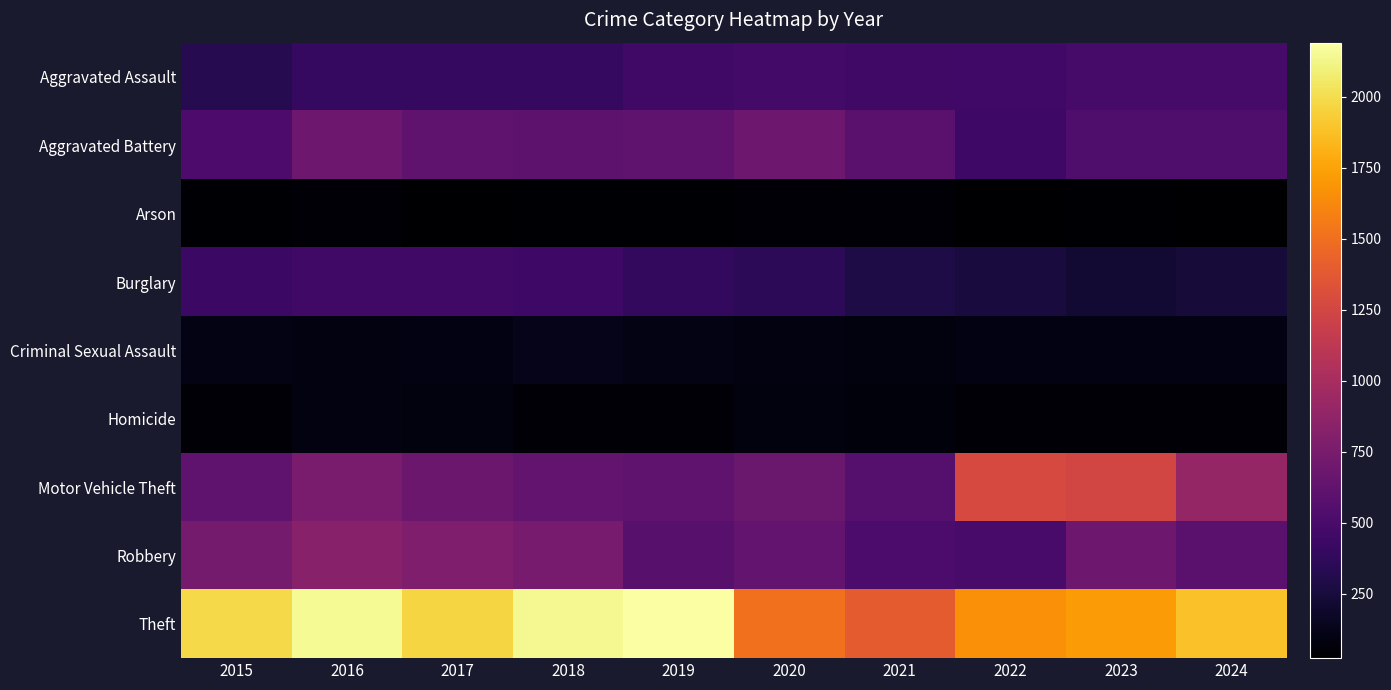

Which series has the largest total across all categories?

Theft